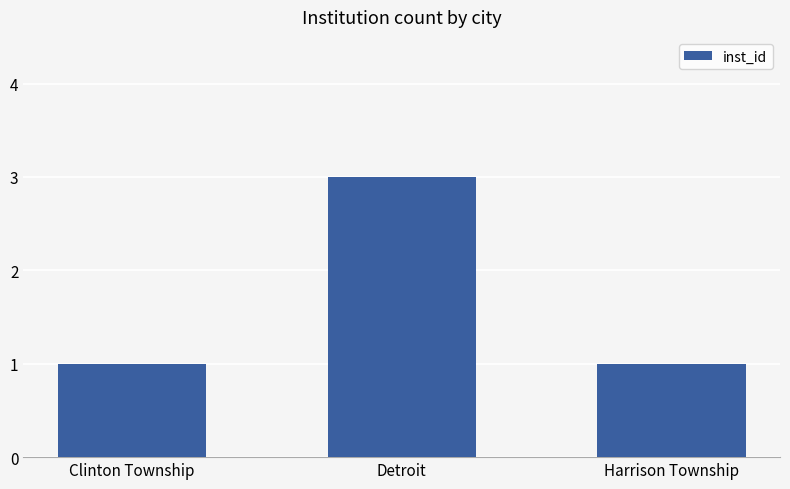

What position from the right is Harrison Township?

1